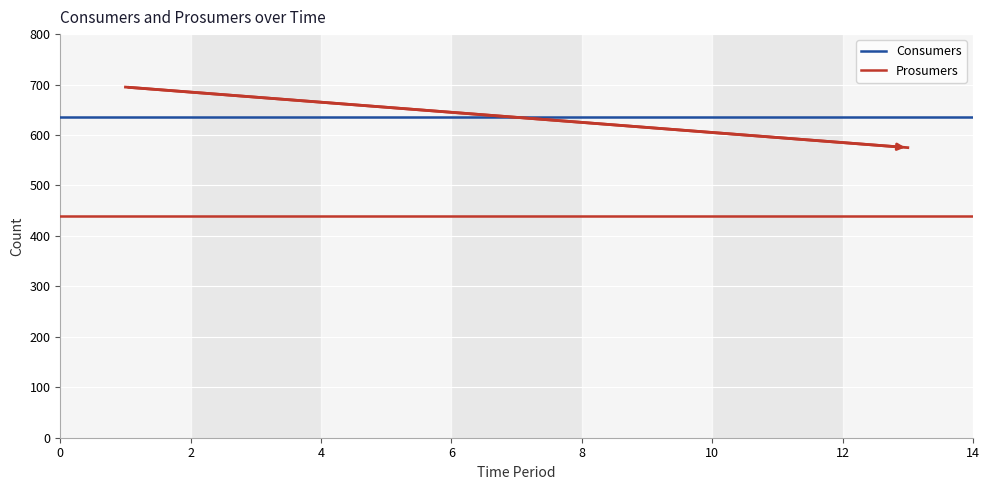

True or false: Consumers and Prosumers cross at least once.

False